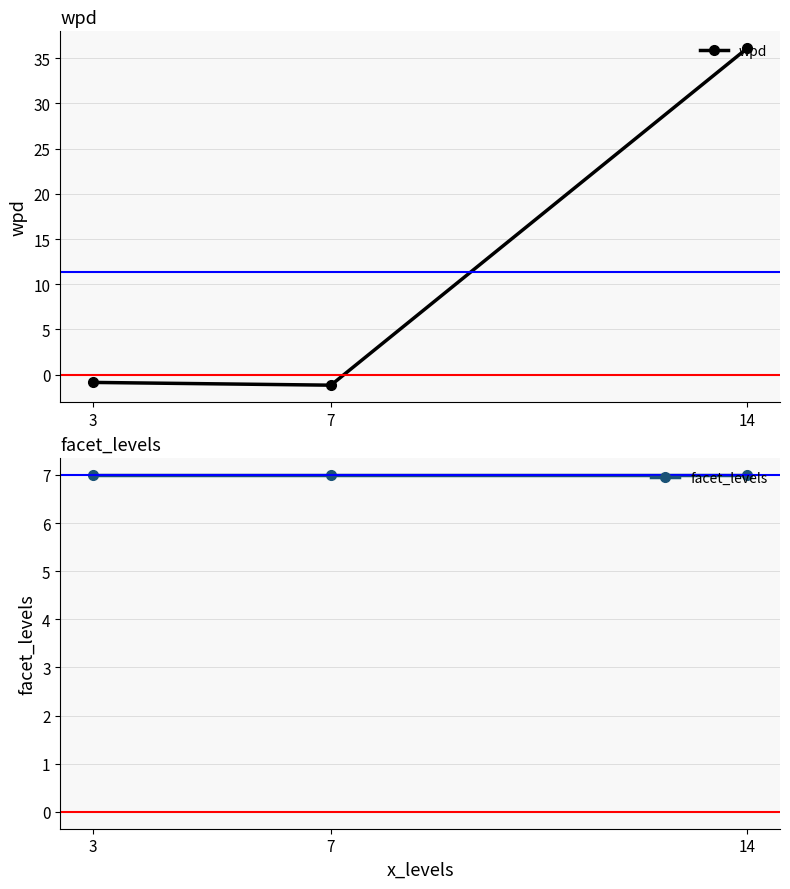

Reading left to right, what are all the values shown in this chart?

wpd: -0.9	-1.2	36.1
facet_levels: 7.0	7.0	7.0